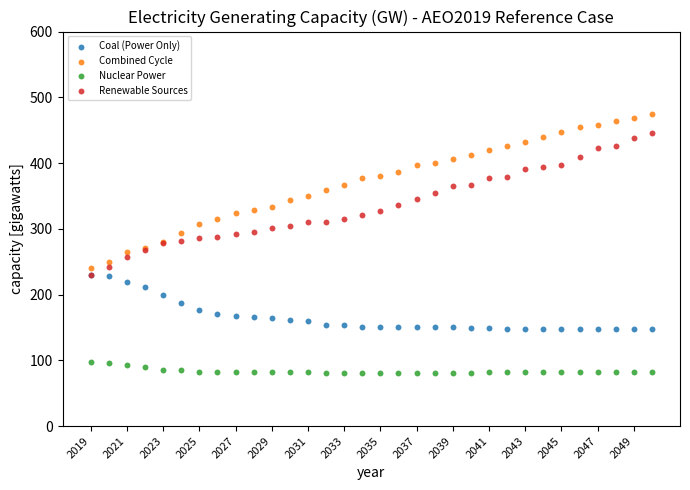

What are all the series names shown in the legend?

Coal (Power Only), Combined Cycle, Nuclear Power, Renewable Sources